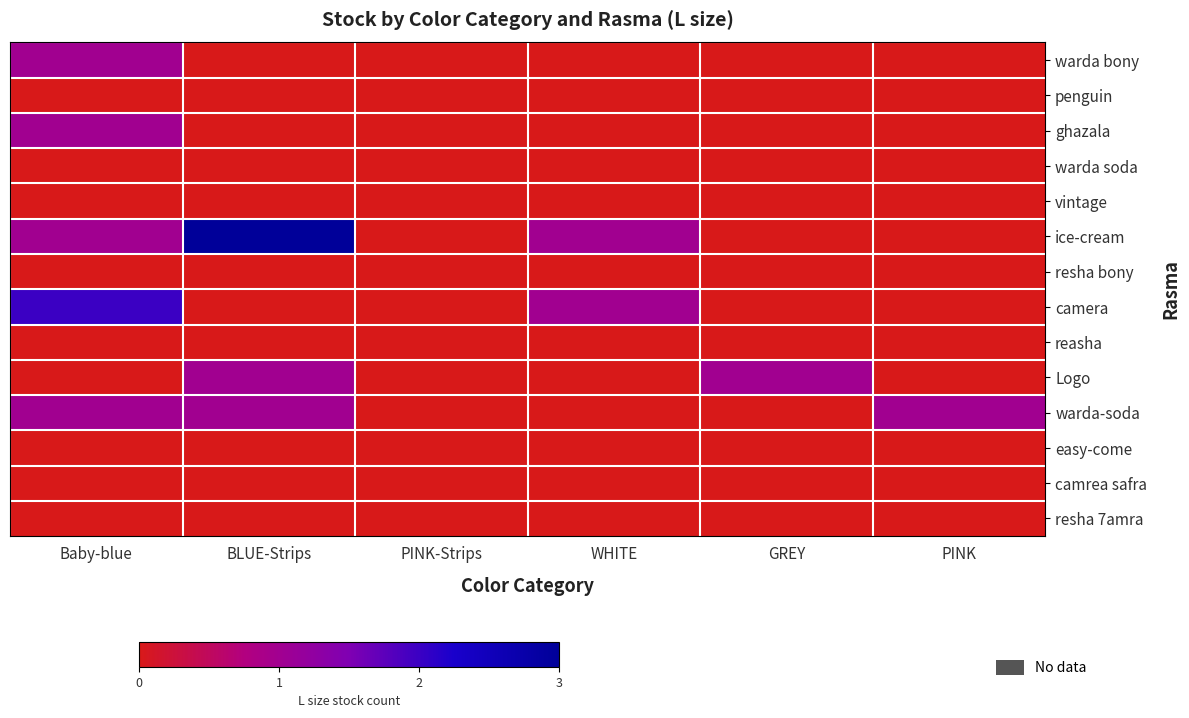

At which category is the sum across all series the highest?

Baby-blue